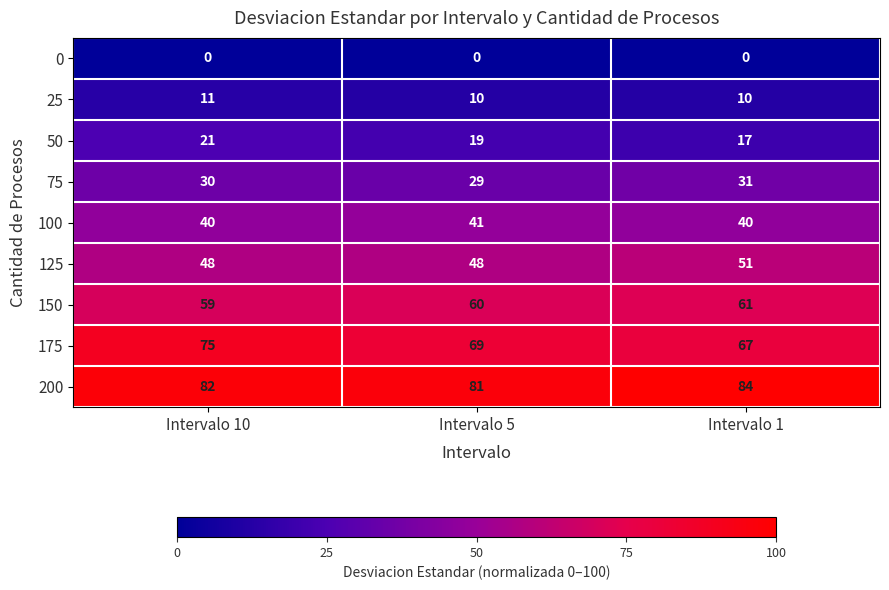

Rank the series at Intervalo 10 from highest to lowest value.

200, 175, 150, 125, 100, 75, 50, 25, 0